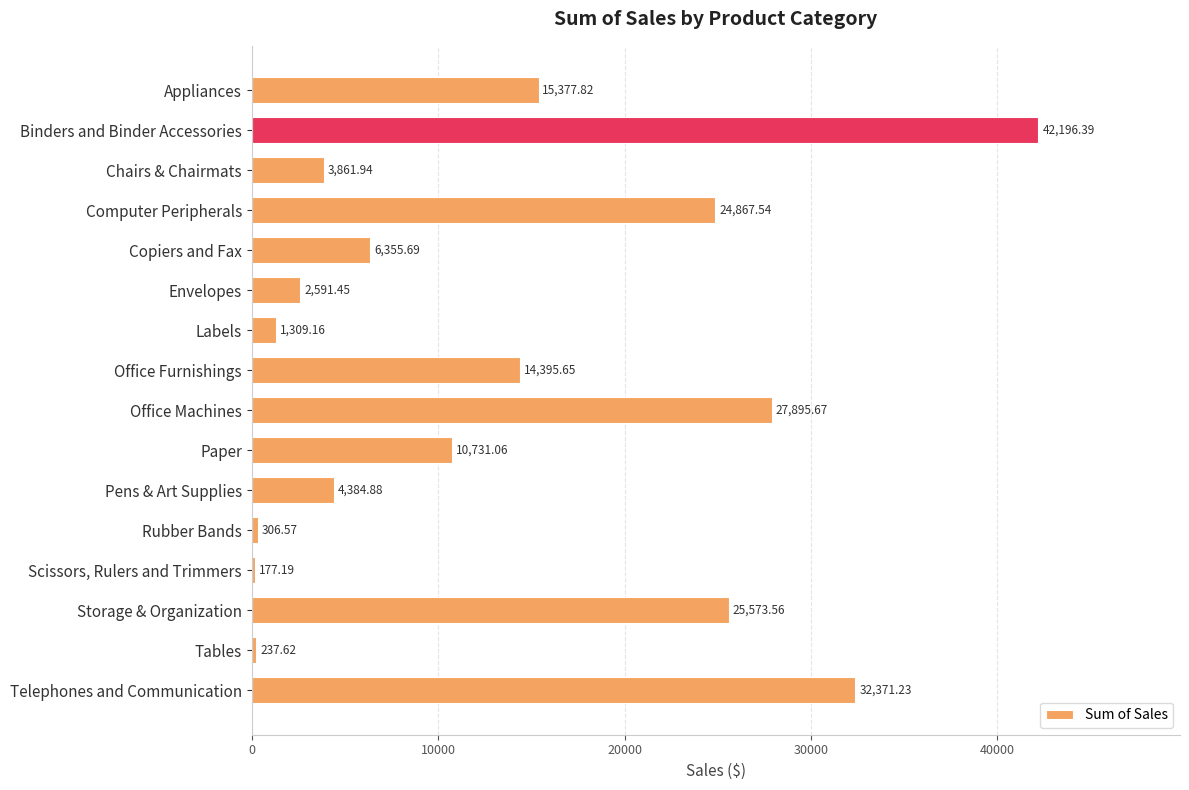

What is the label of the 15th bar from the bottom?

Binders and Binder Accessories